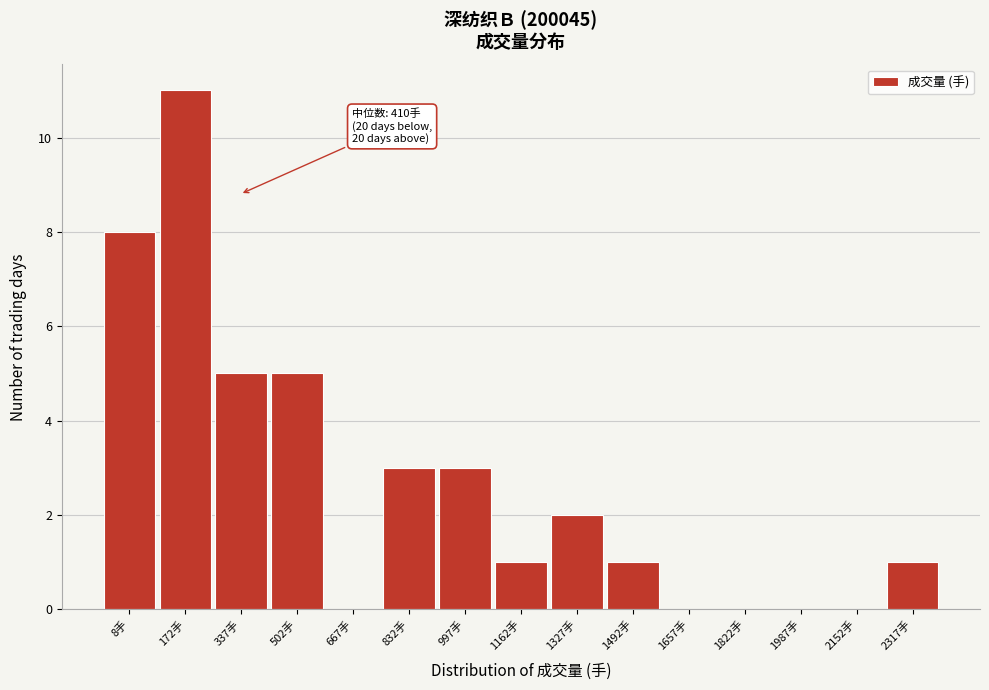

Reading right to left, list all the values displayed in this chart.

2317手=1	2152手=0	1987手=0	1822手=0	1657手=0	1492手=1	1327手=2	1162手=1	997手=3	832手=3	667手=0	502手=5	337手=5	172手=11	8手=8